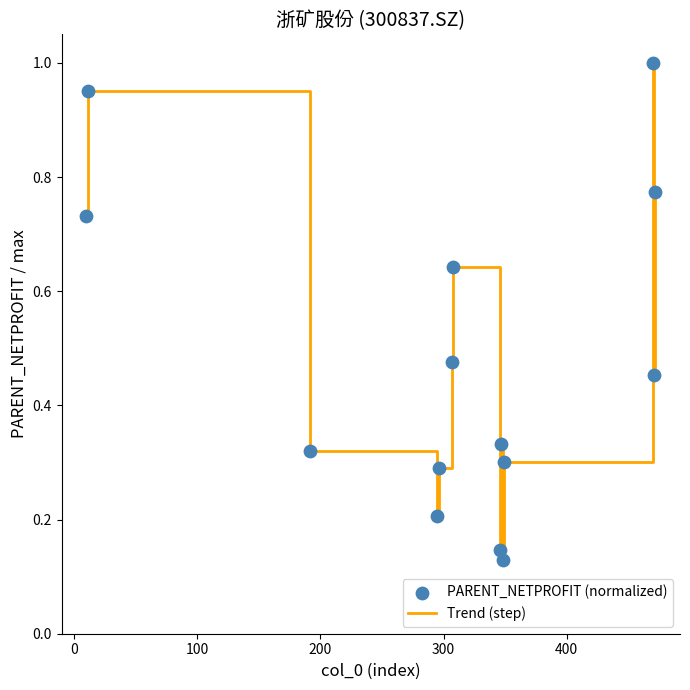

What is the difference between the maximum and minimum values?

0.9